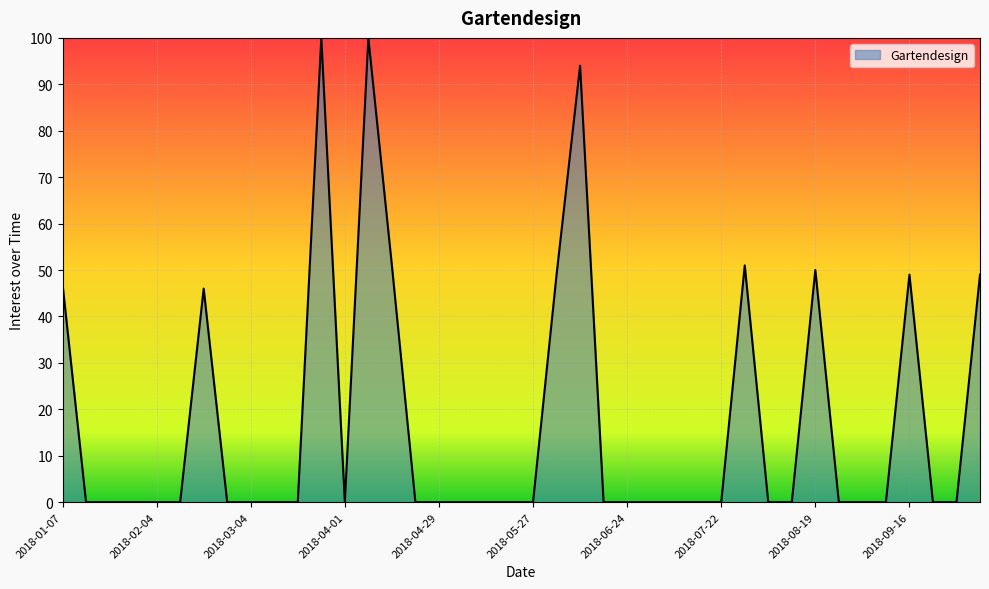

What is the maximum value shown in the chart?

100